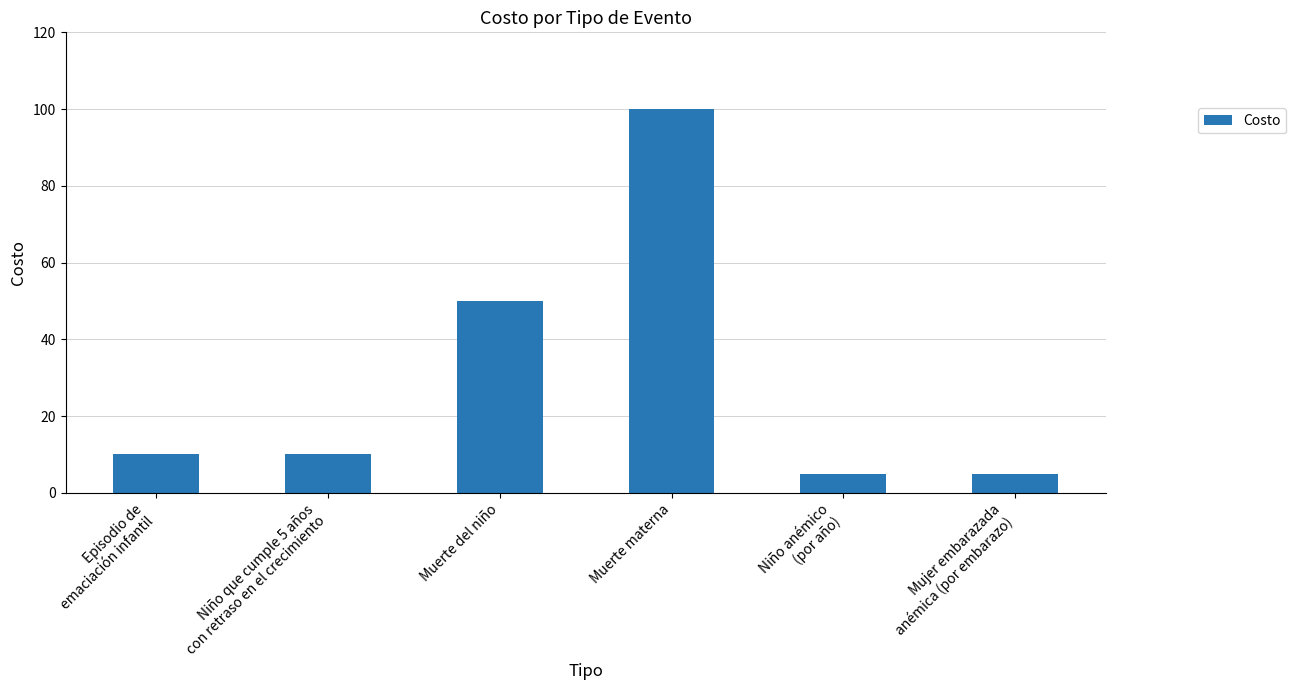

Count the number of categories in the chart.

6